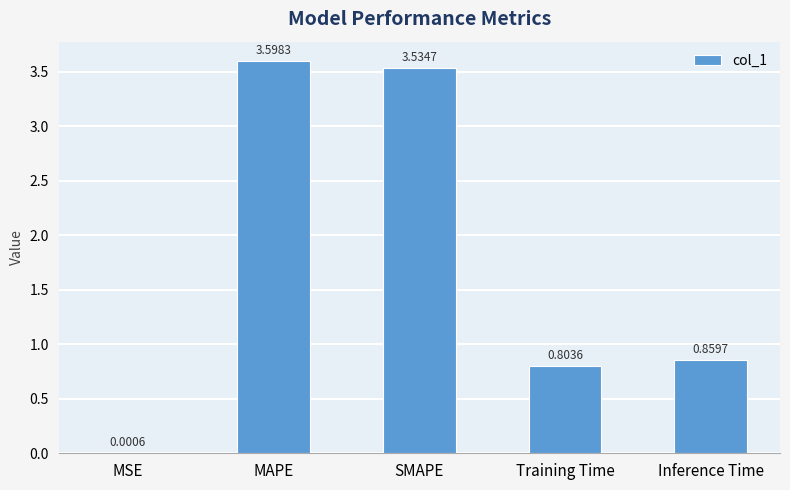

Are the bars horizontal?

No